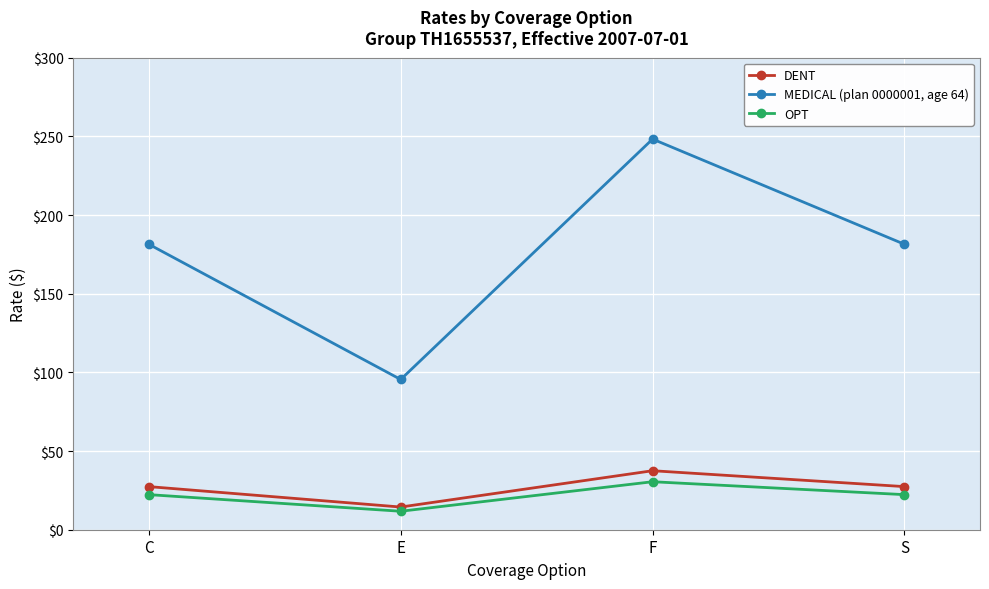

True or false: DENT has more than 1 interior local peaks.

False